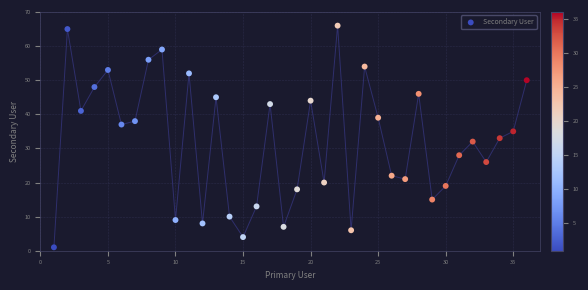

What is the range of X values (max minus min)?

35